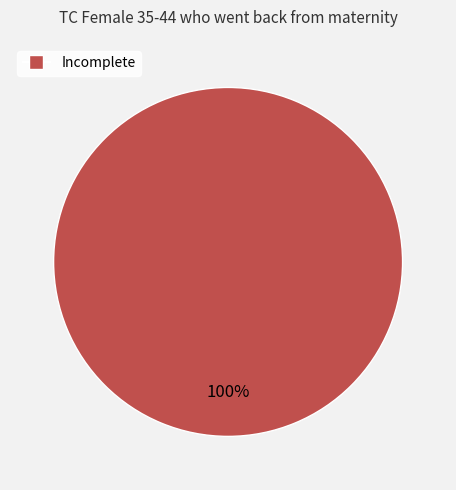

Does any single category account for the majority?

Yes